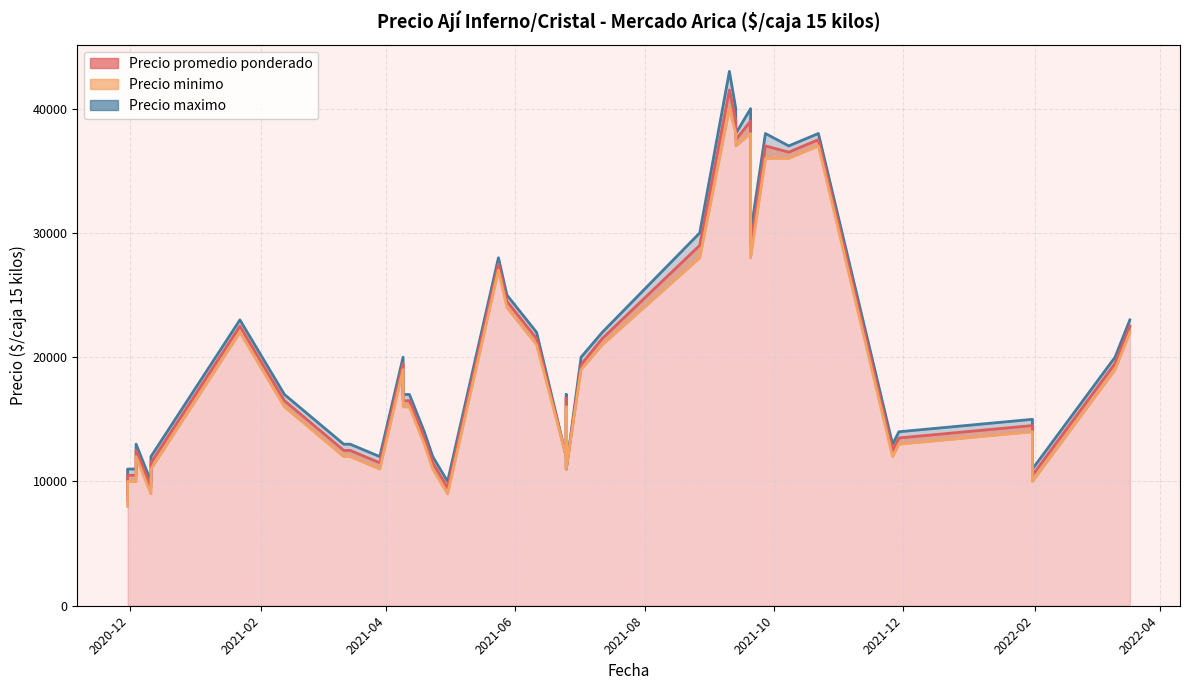

What are all the series names shown in the legend?

Precio promedio ponderado, Precio minimo, Precio maximo